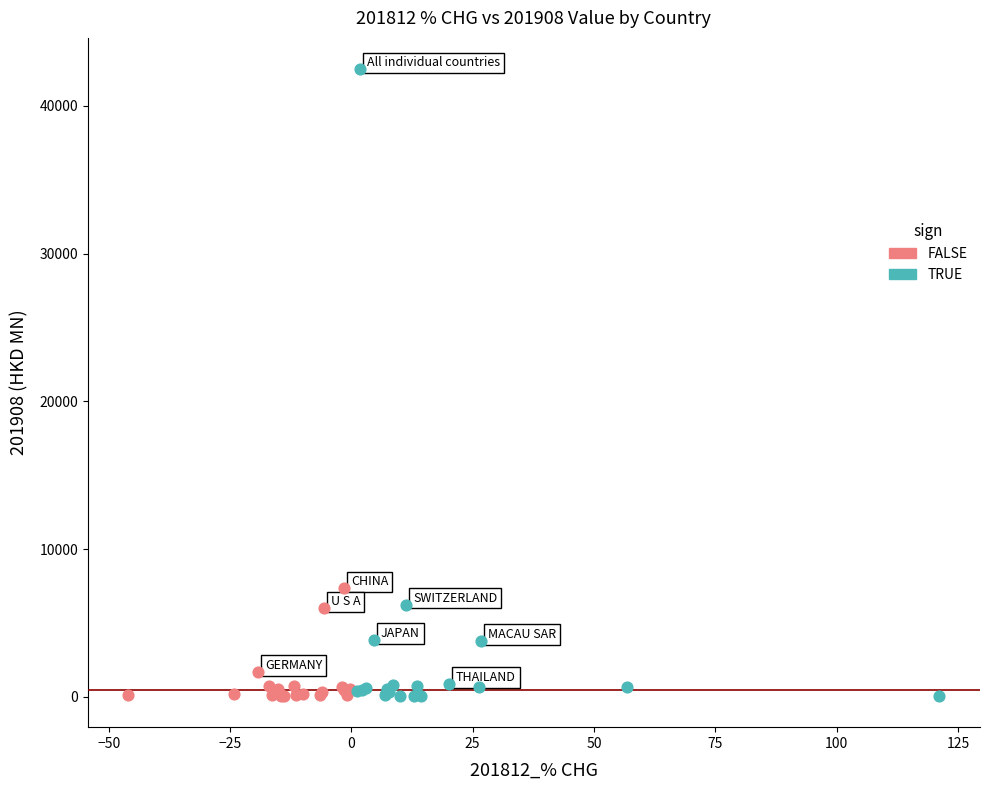

Which series has the widest spread of Y values?

TRUE